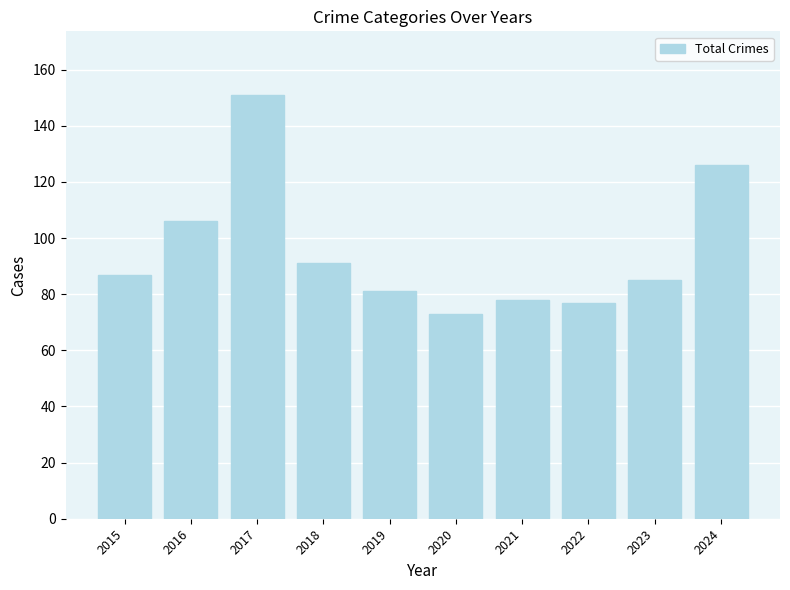

Approximately how many times larger is the value at 2024 compared to 2021?

1.6